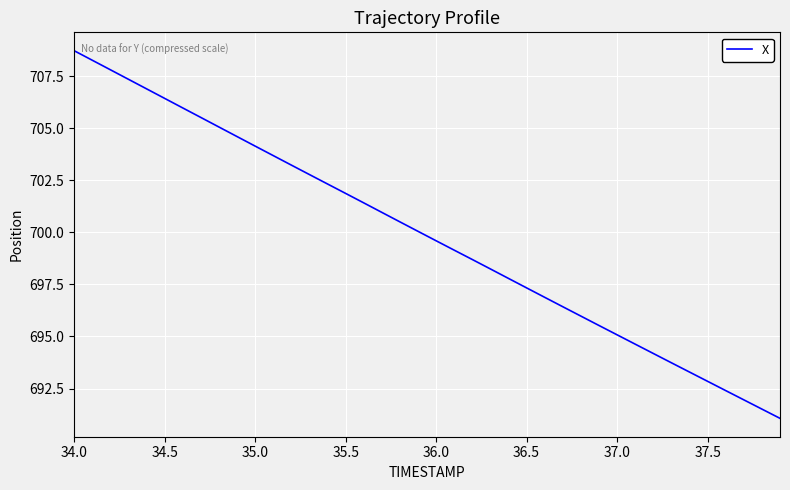

What is the minimum value shown in the chart?

691.1